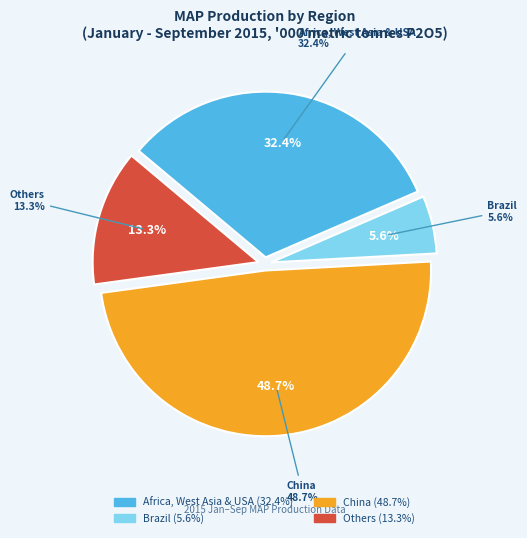

Does Africa, West Asia & USA account for over 50% of the chart?

No